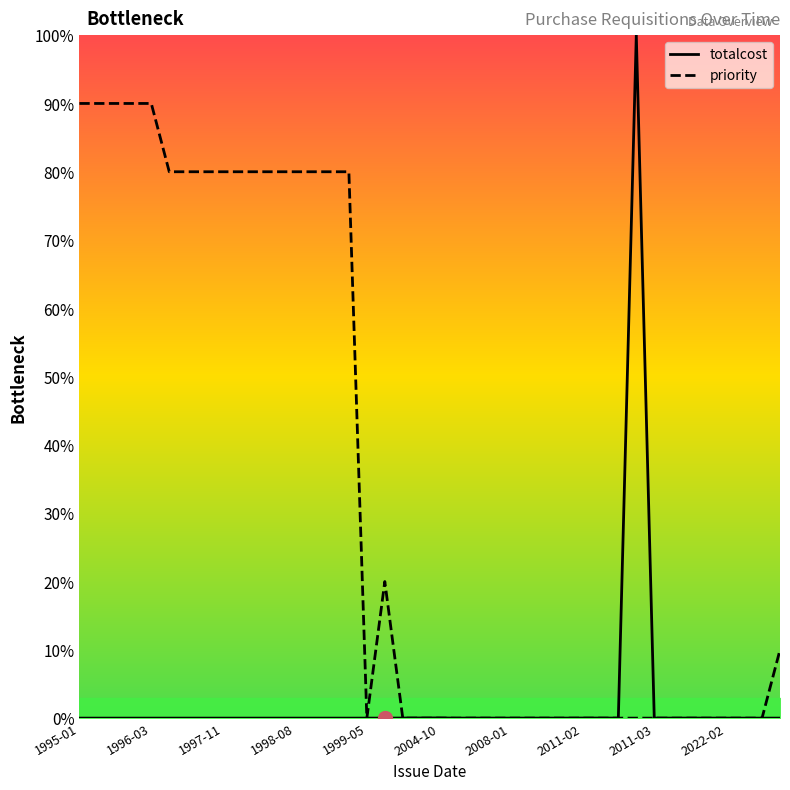

Is this an area chart (filled region under the line)?

No